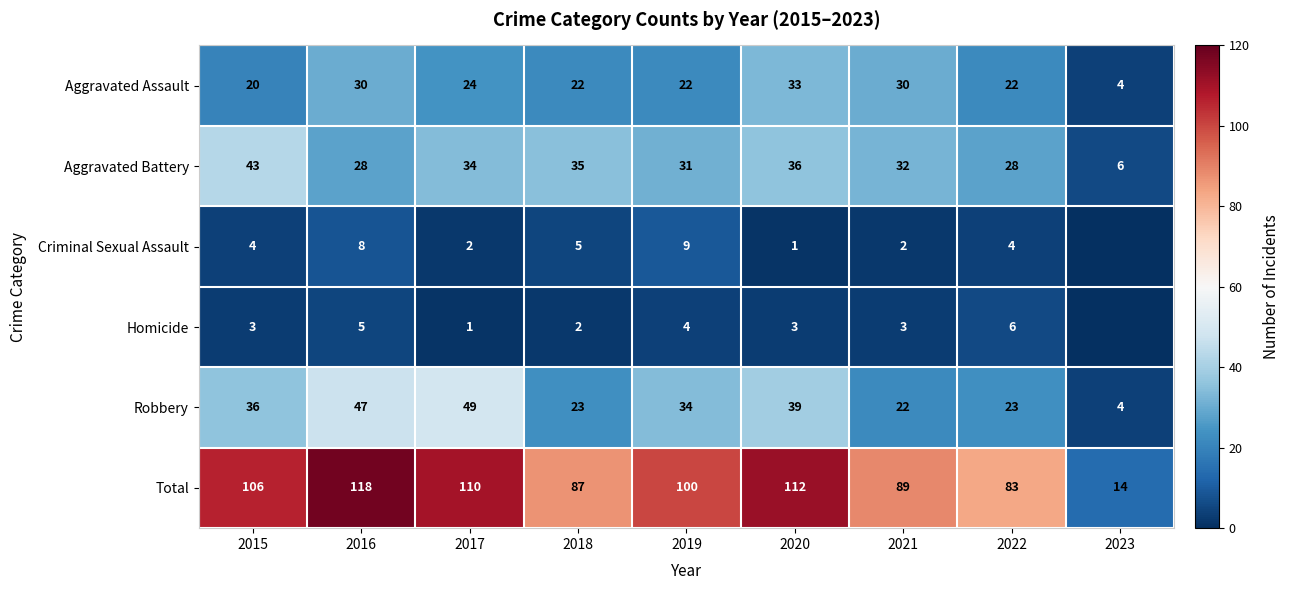

At 2021, list the series in order from largest to smallest.

Total, Aggravated Battery, Aggravated Assault, Robbery, Homicide, Criminal Sexual Assault